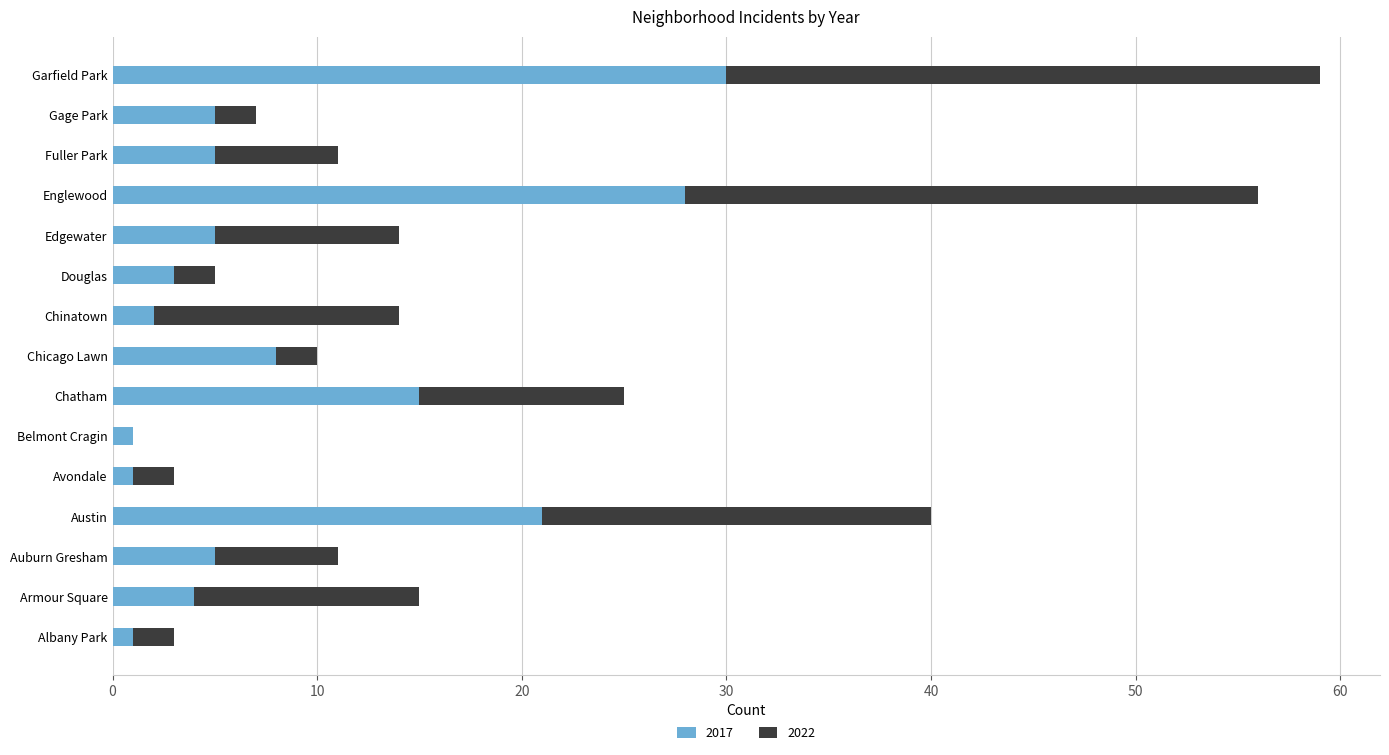

Is it true that 2017 equals 39 at Englewood?

False